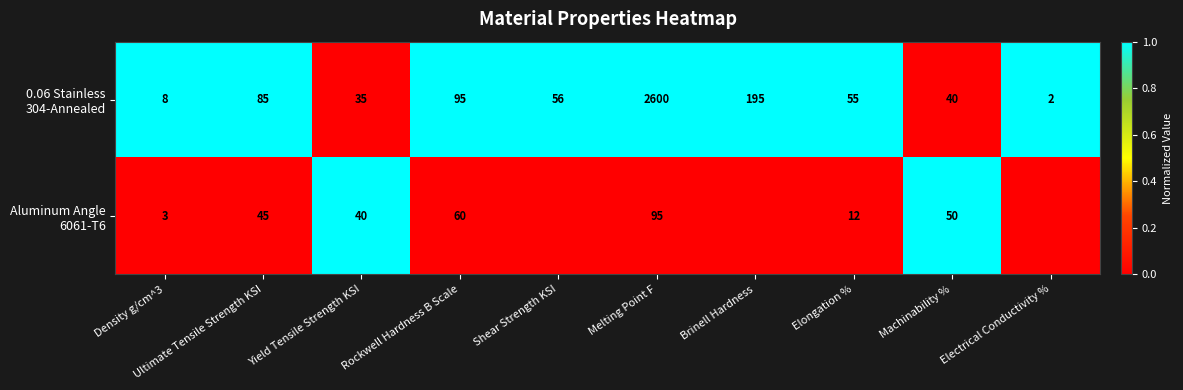

What is the total value across all series at Density g/cm^3?

11